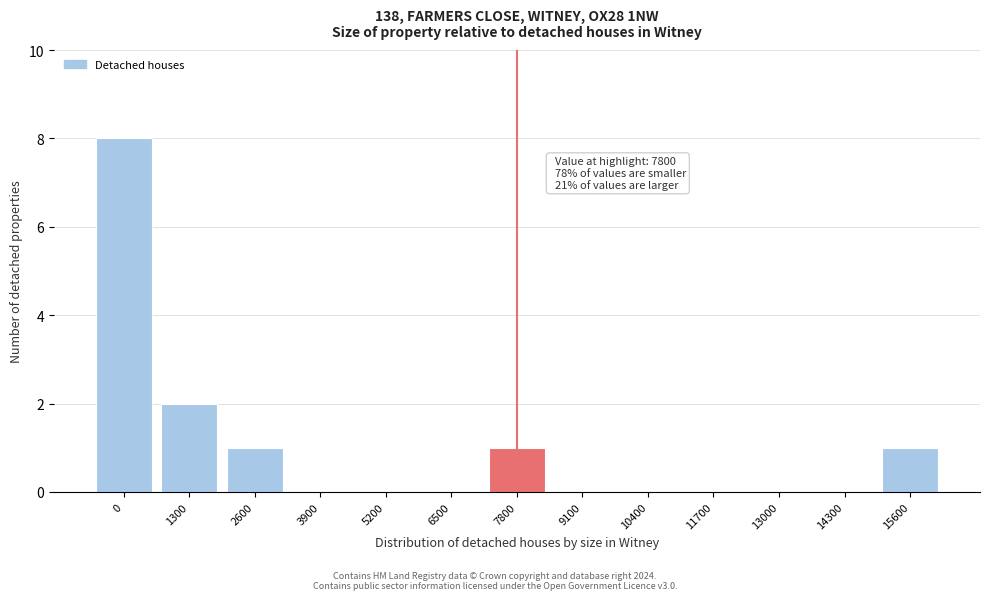

Reading left to right, extract all data points from this chart.

0=8	1300=2	2600=1	3900=0	5200=0	6500=0	7800=1	9100=0	10400=0	11700=0	13000=0	14300=0	15600=1